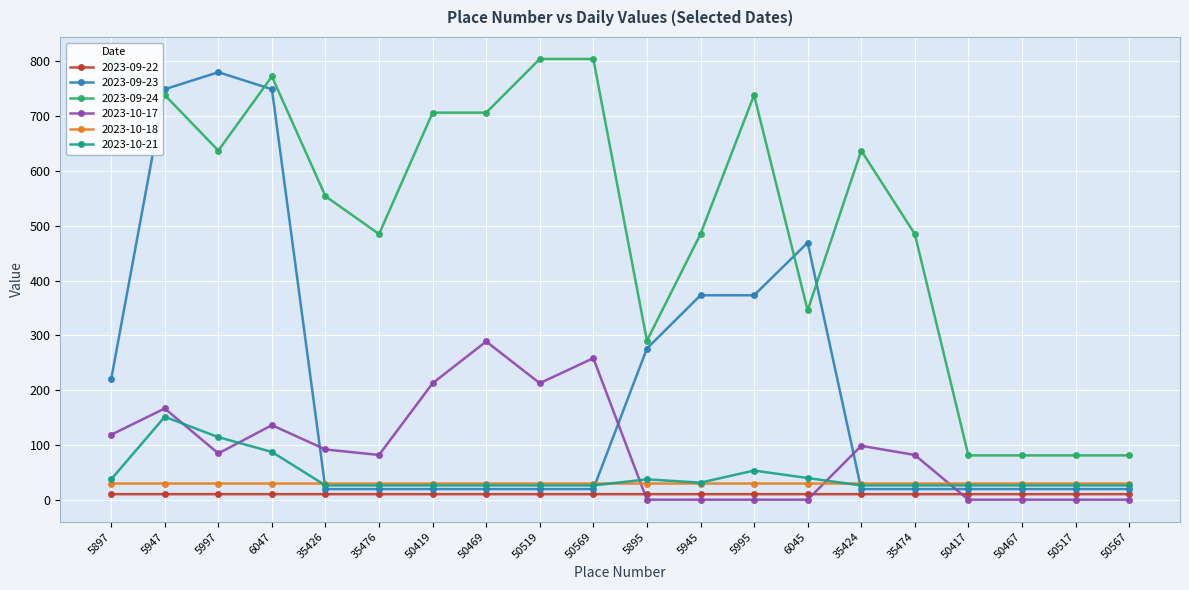

What is the sum of all 2023-10-17 values?

1831.1